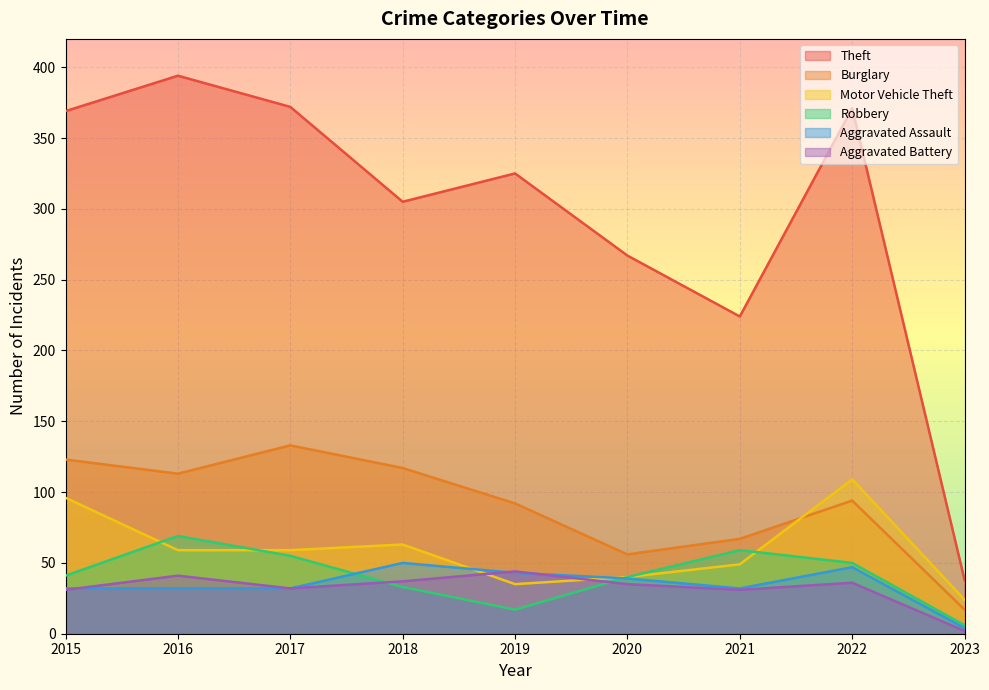

Which has a higher value, 2018 or 2020?

2018